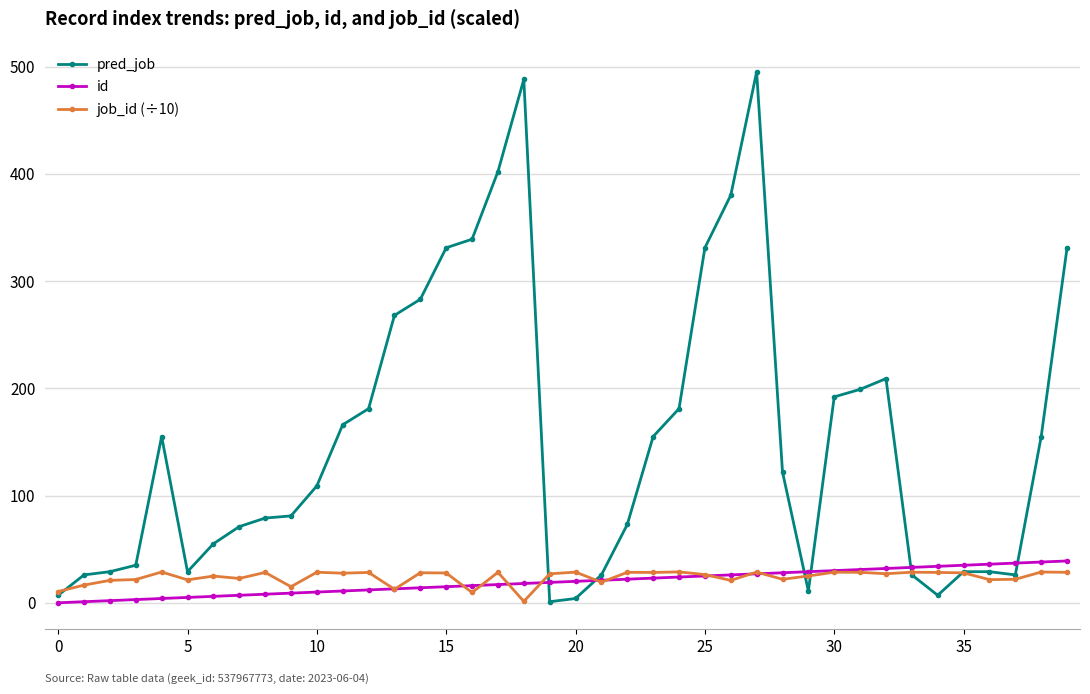

What is the difference between the second highest and second lowest values in the pred_job series?

484.0